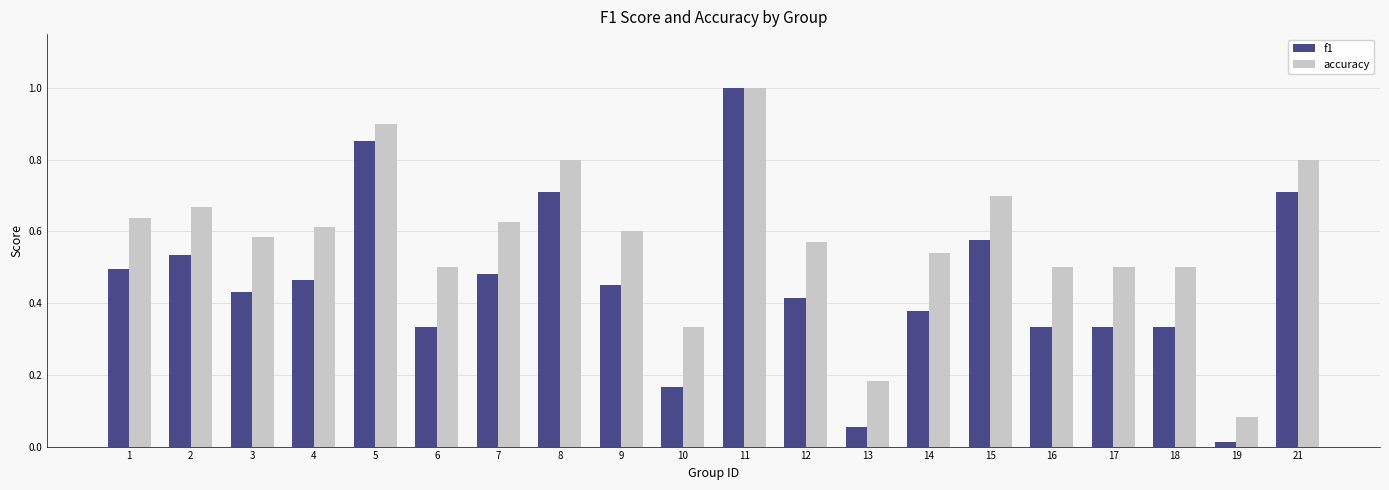

Which label corresponds to the largest value in the chart?

11